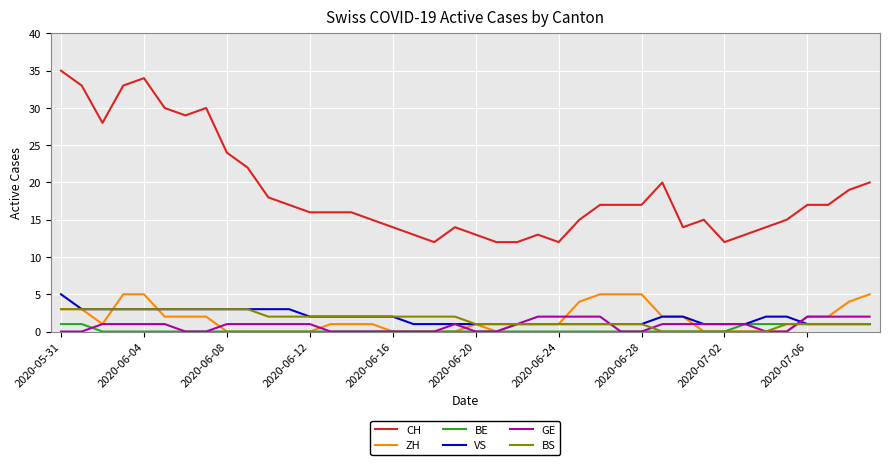

Which series has the largest total across all categories?

CH